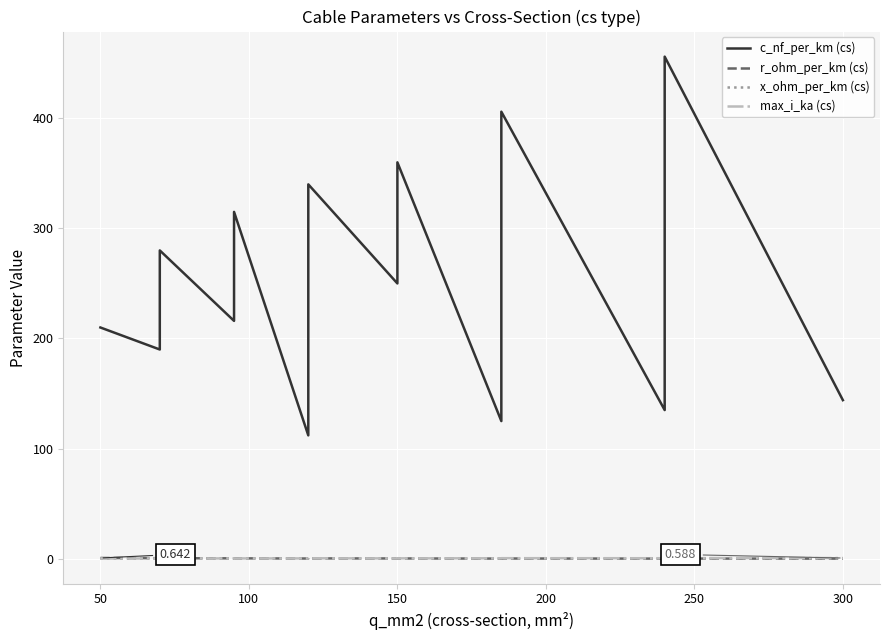

Is this an area chart (filled region under the line)?

No